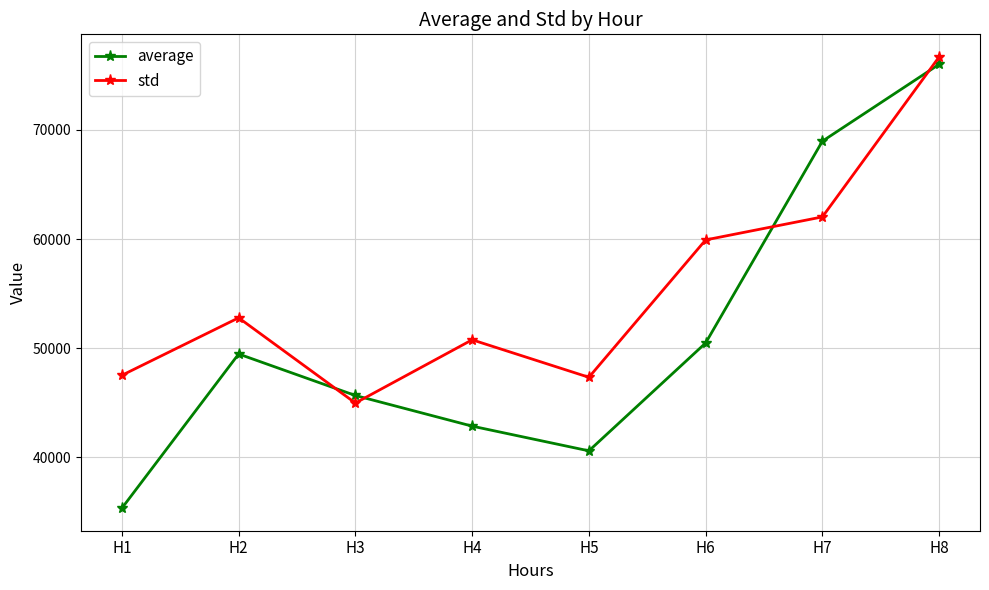

What is the minimum value shown in the chart?

35338.2